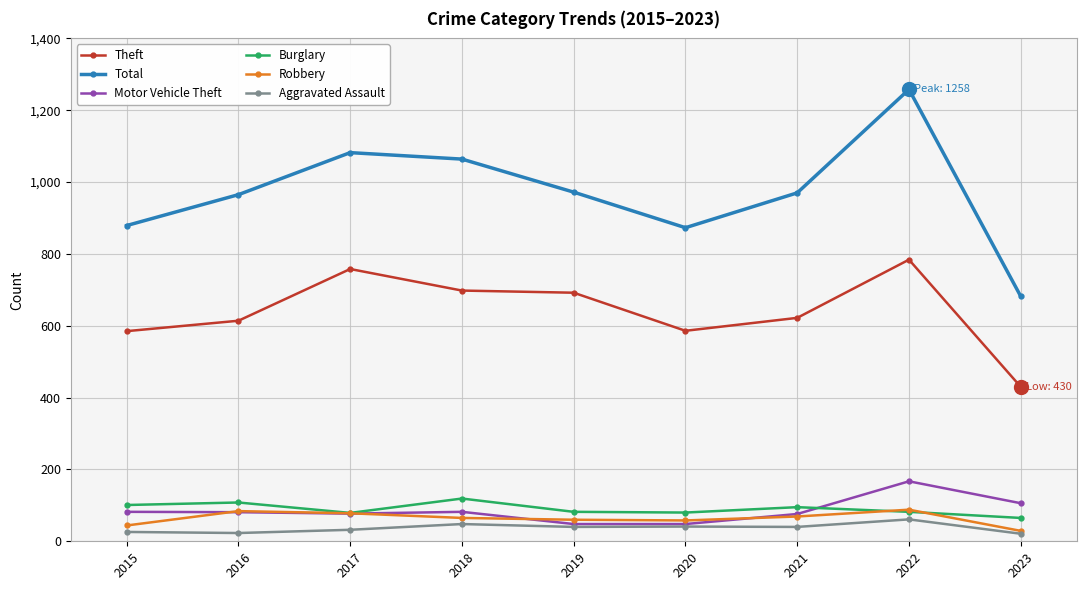

True or false: Robbery has more than 0 interior local peaks.

True